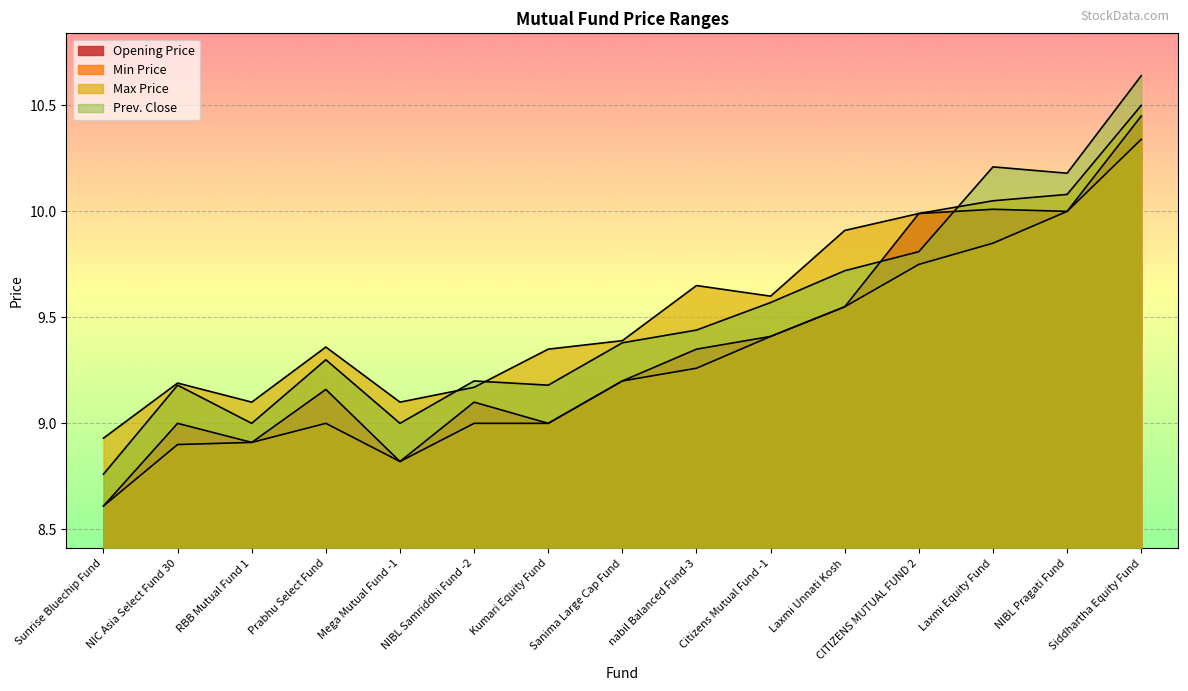

At which category does Max Price reach its first local peak?

NIC Asia Select Fund 30